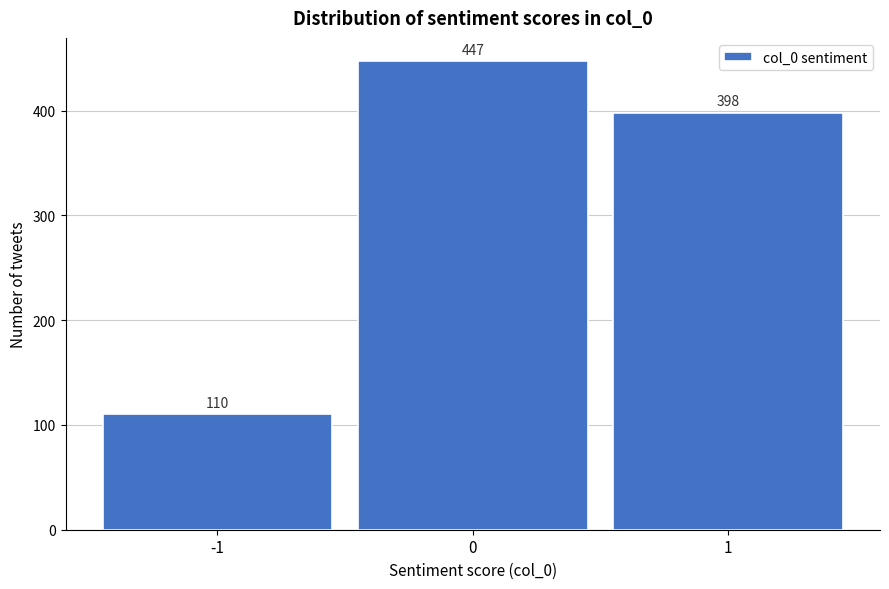

Reading left to right, list every bar in this chart as the range it spans on the x-axis followed by its height.

-1.5 to -0.5: 110
-0.5 to 0.5: 447
0.5 to 1.5: 398